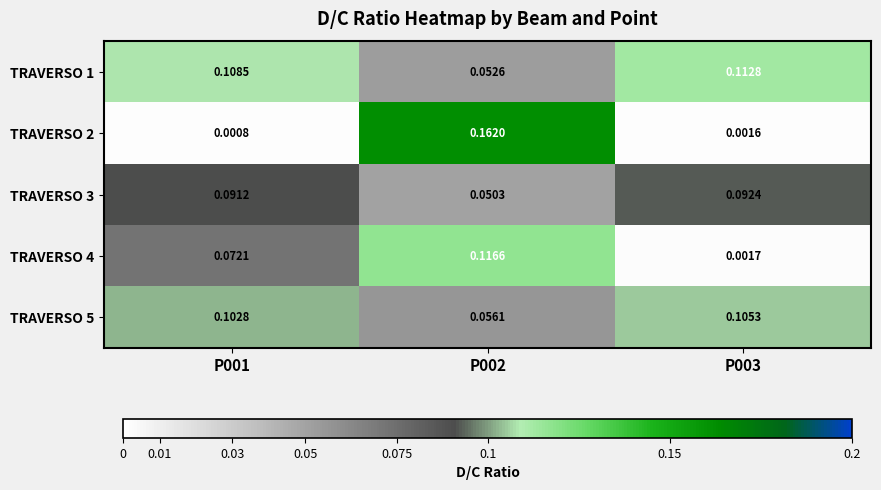

Between P002 and P003, which series saw the biggest shift?

TRAVERSO 2